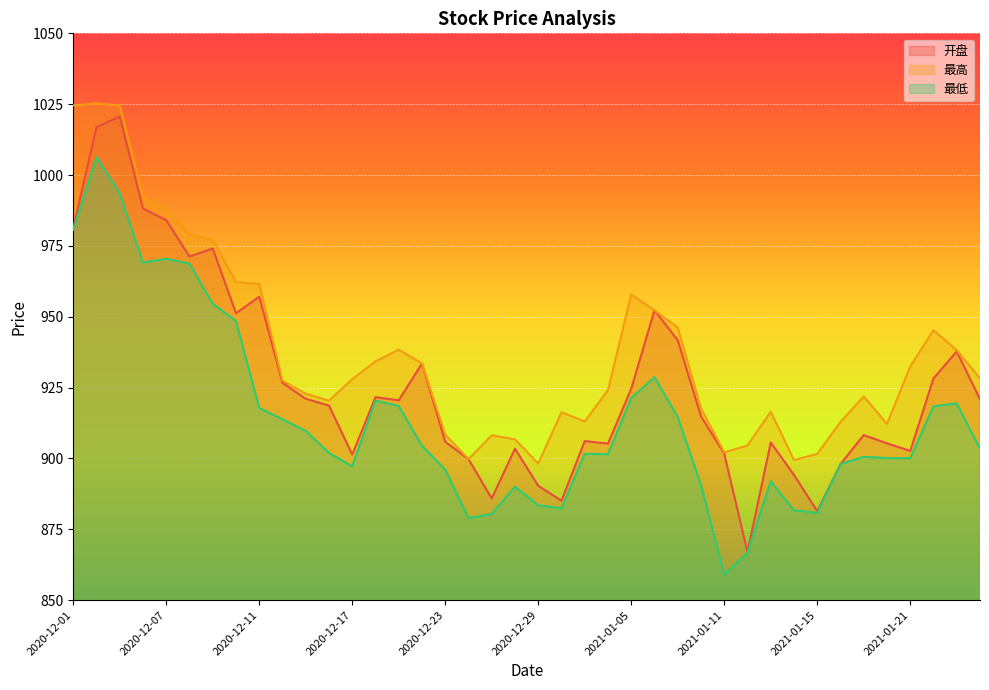

True or false: 最高 and 开盘 cross at least once.

False